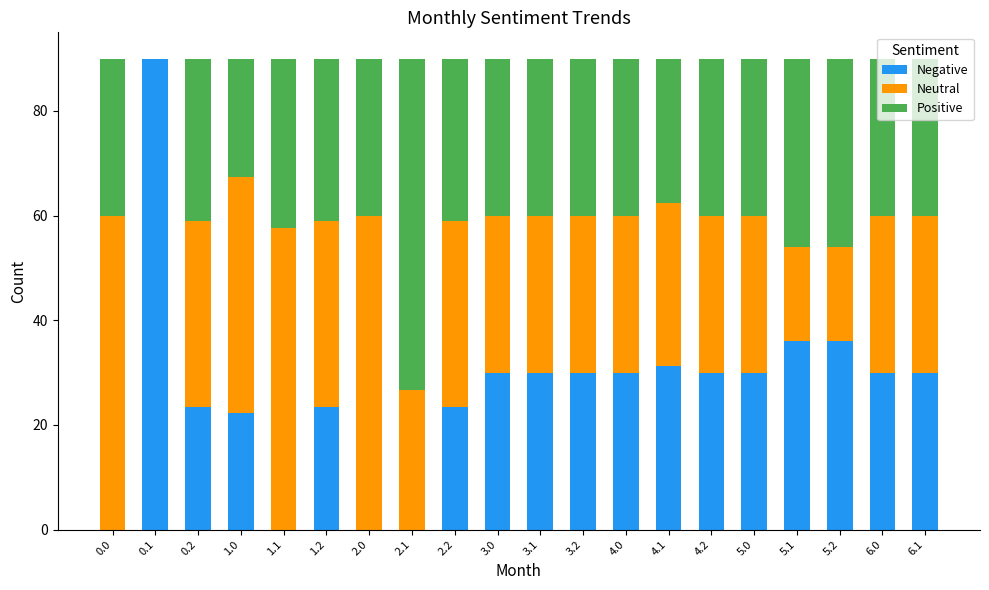

What is the total value across all series at 1.2?

90.0